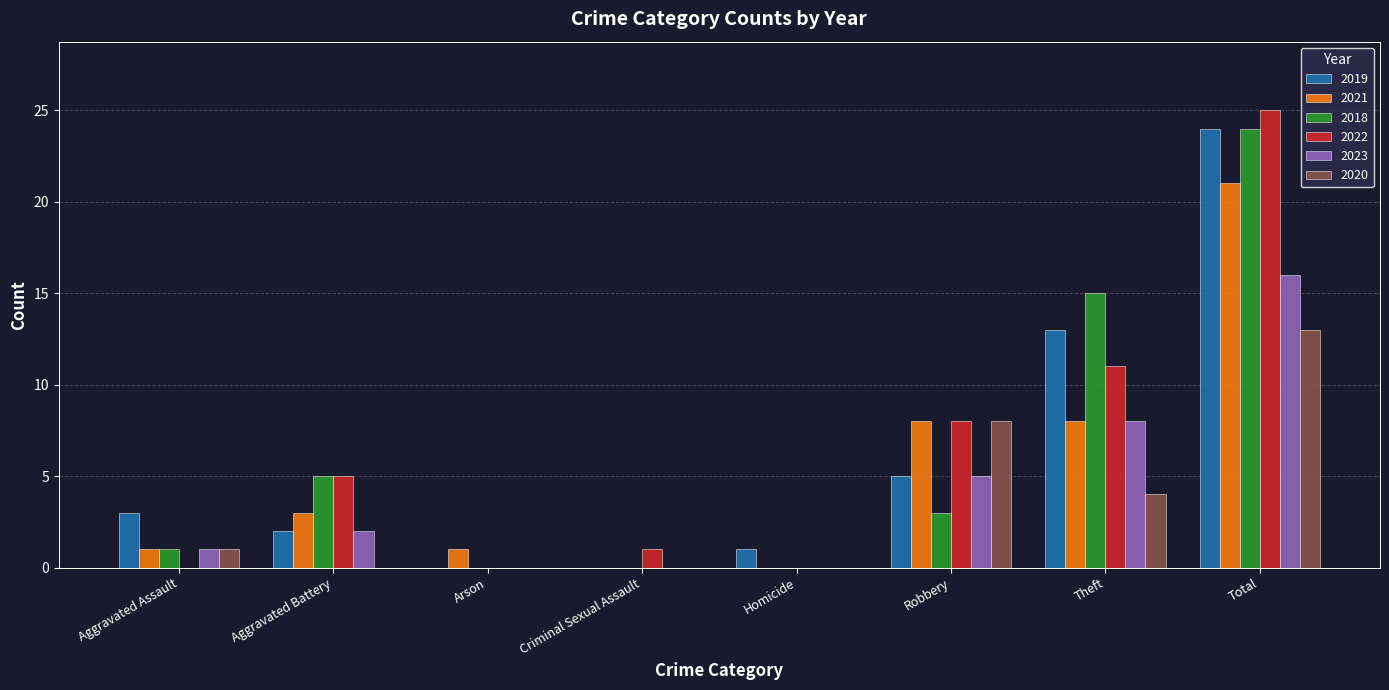

At which label does 2023 reach its peak?

Total